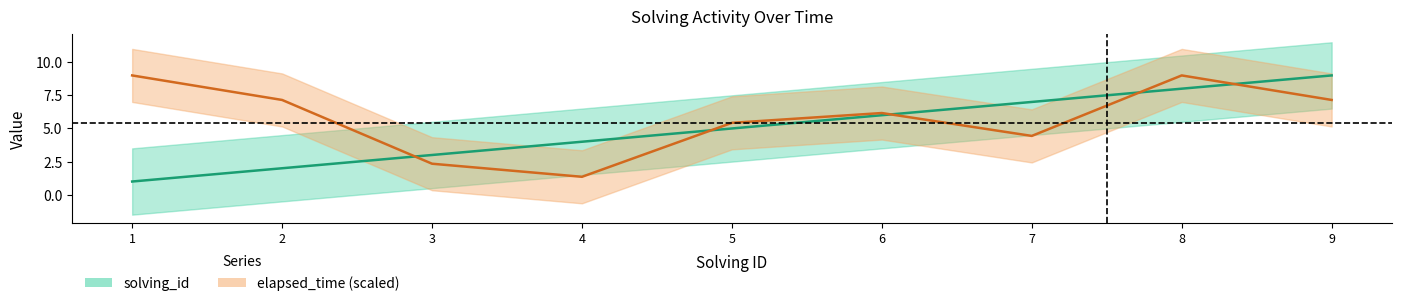

Rank the series by their maximum value, from lowest to highest.

solving_id, elapsed_time (scaled)